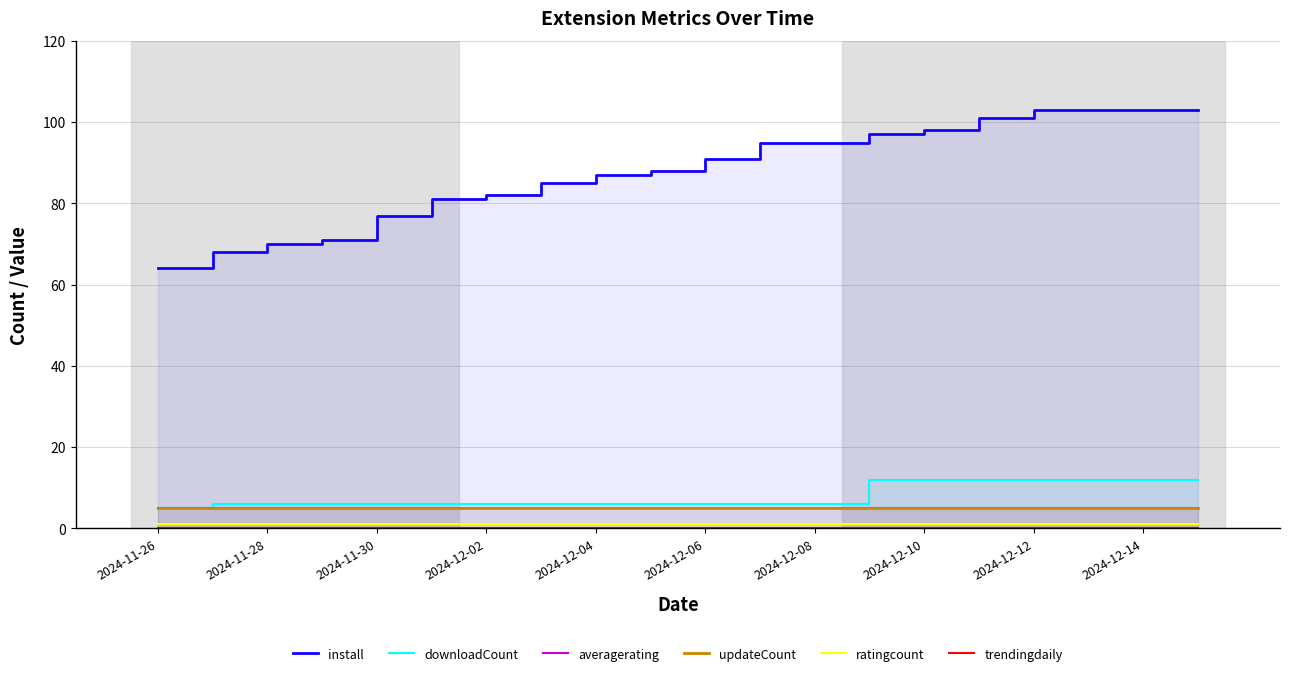

How many lines are shown in the chart?

6